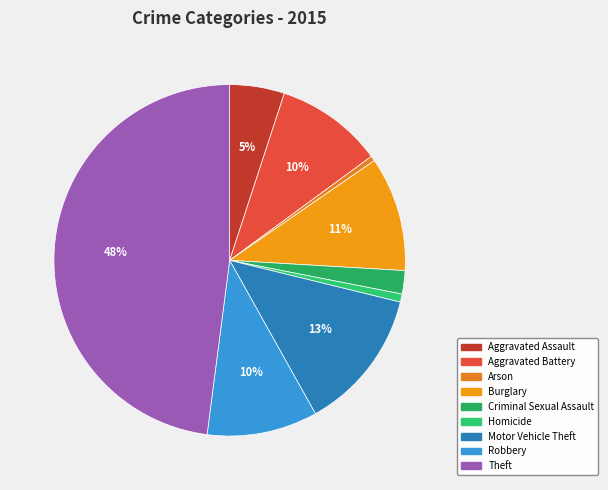

What is the largest slice in the pie chart?

Theft